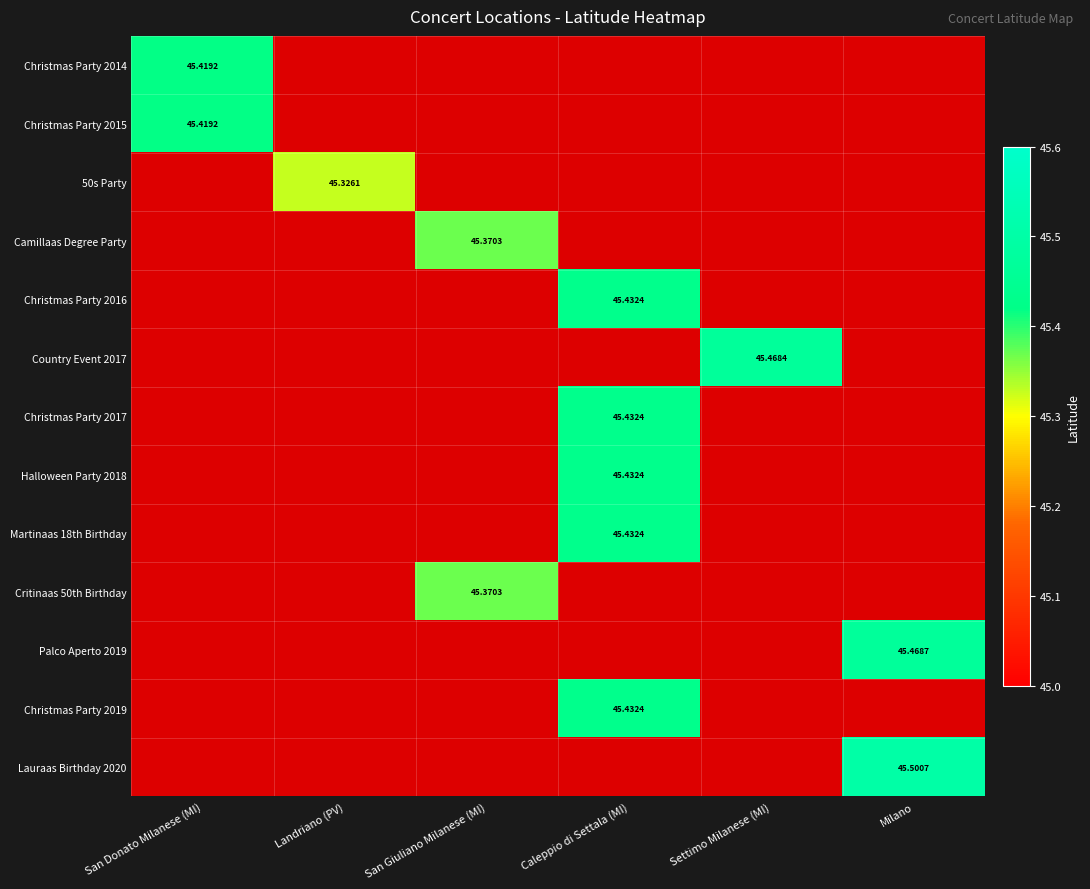

The value of Christmas Party 2015 at Settimo Milanese (MI) is 73.1. True or false?

False